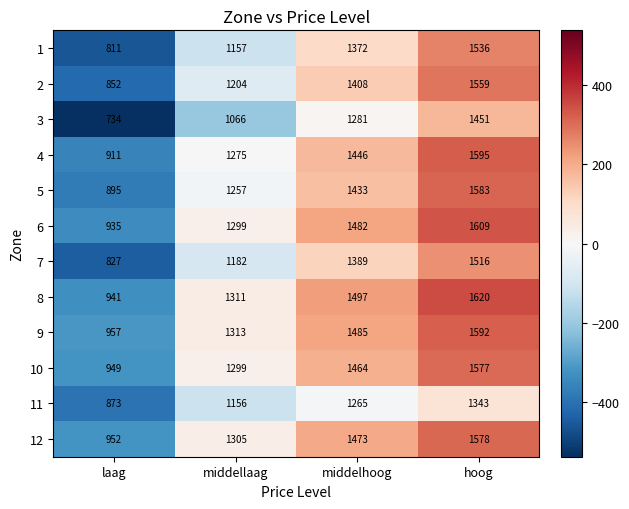

The value of 12 at hoog is 1578. True or false?

True